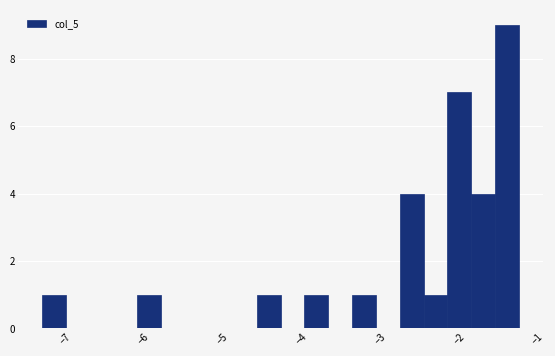

Read against the x-axis, roughly where is the centre of the tallest bar?

-1.4